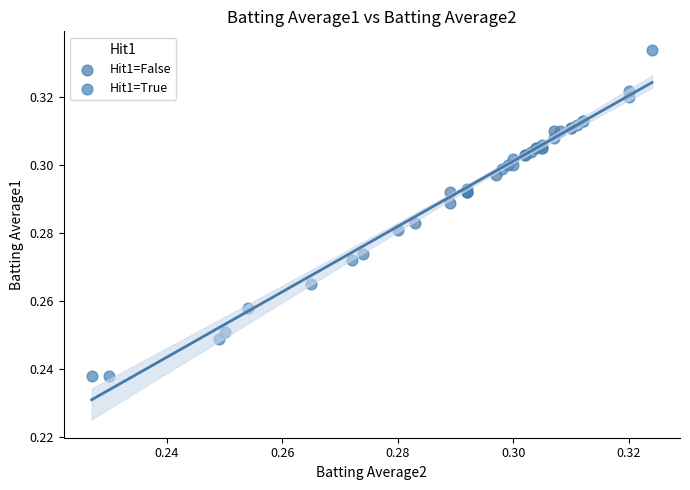

Which series has the widest spread of Y values?

Hit1=True